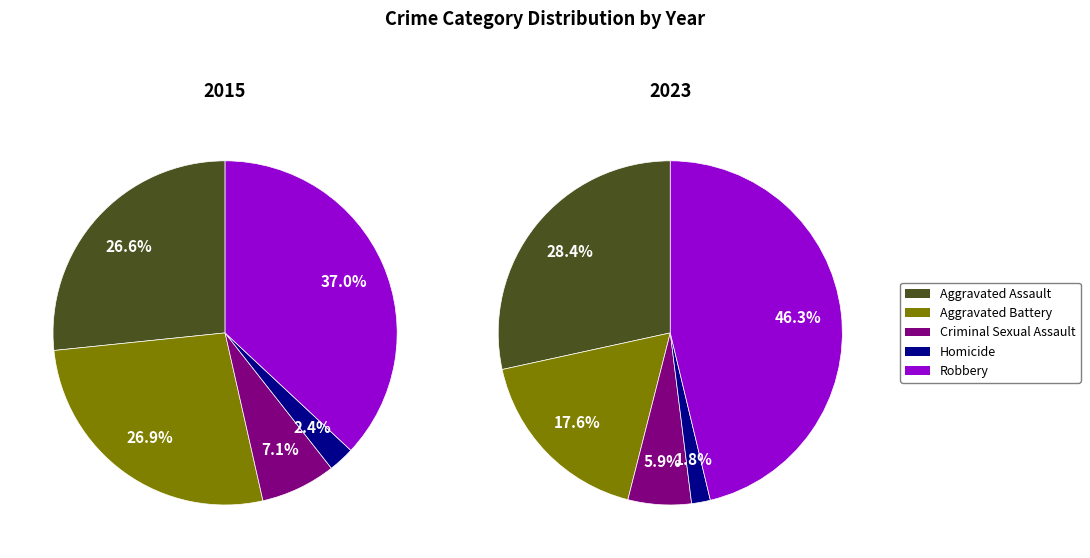

True or false: 2 accounts for 6% of the total.

False